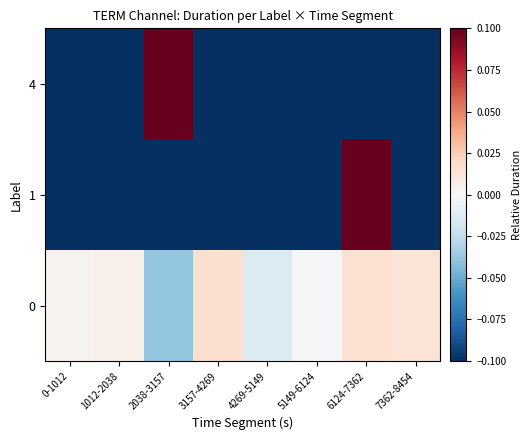

List the series in order of their peak value, highest first.

1, 4, 0